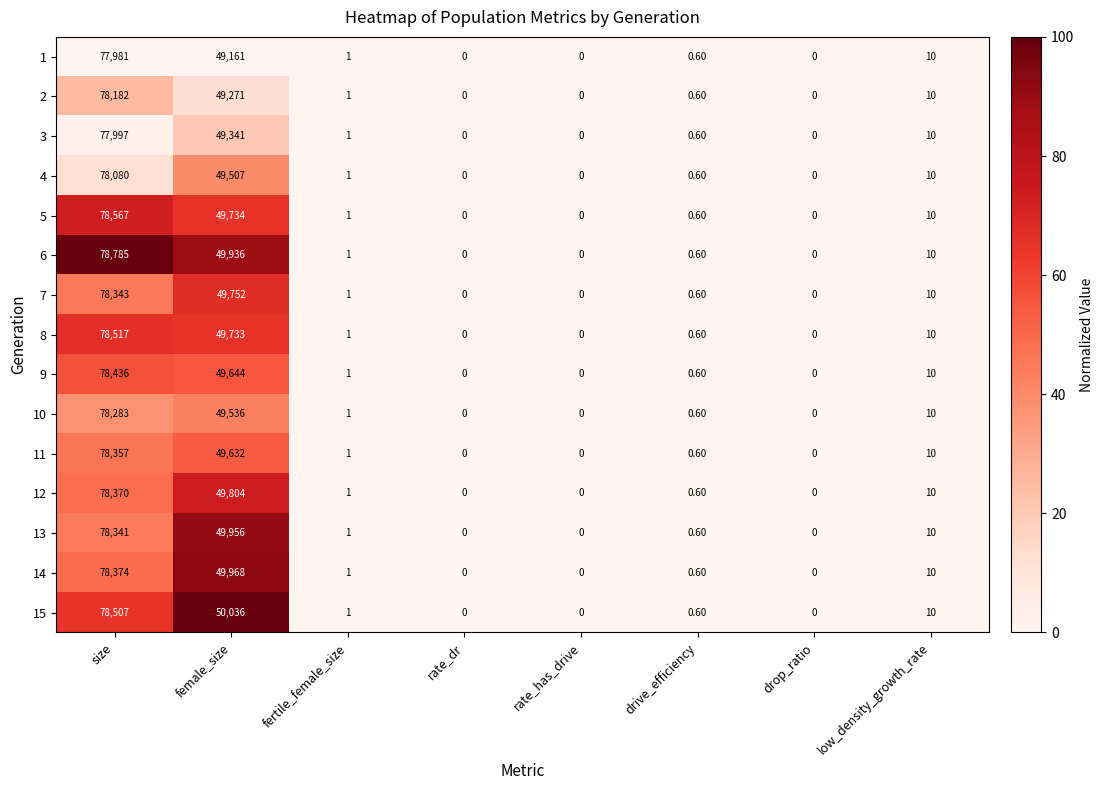

Rank the series by their maximum value, from highest to lowest.

6, 5, 8, 15, 9, 14, 12, 11, 7, 13, 10, 2, 4, 3, 1